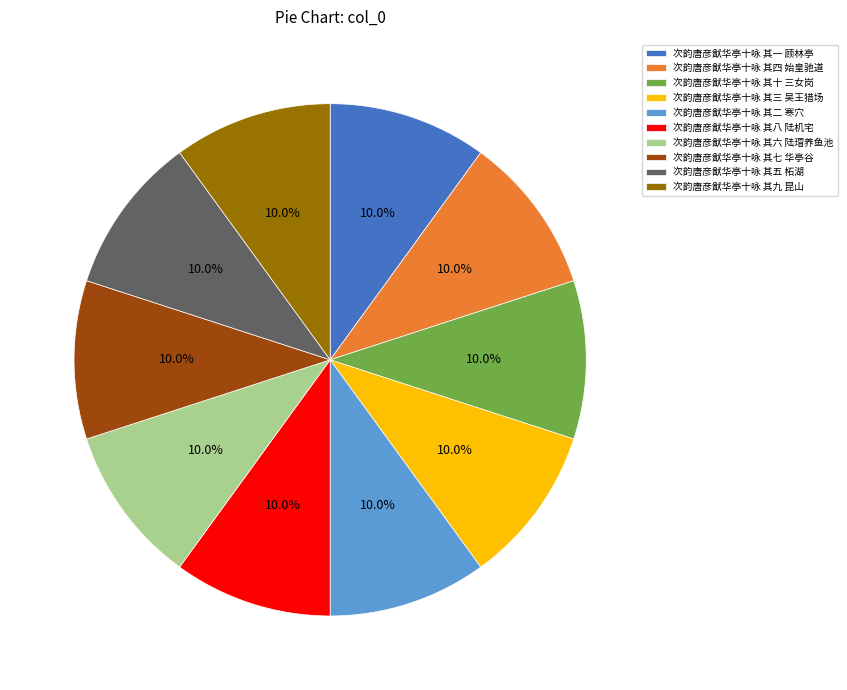

What is the ratio of the value at 次韵唐彦猷华亭十咏 其十 三女岗 to the value at 次韵唐彦猷华亭十咏 其四 始皇驰道?

1.0